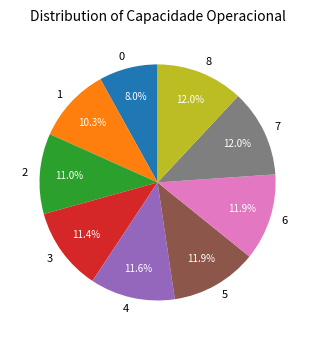

Does any single category account for the majority?

No